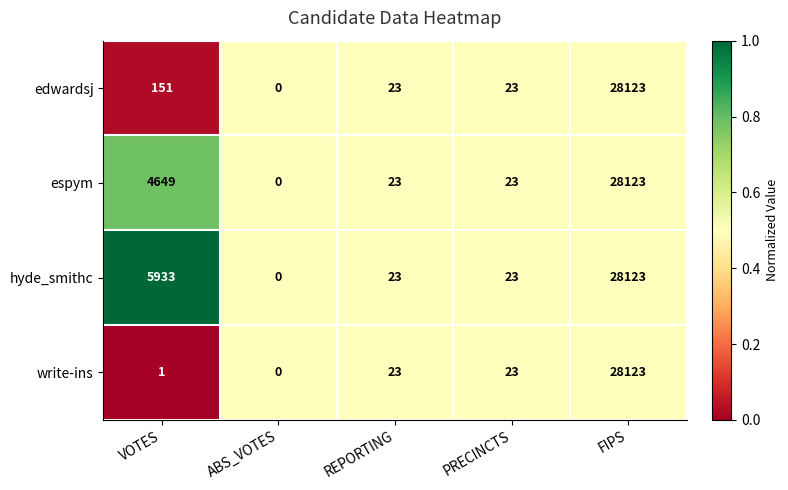

Which series changed the most between VOTES and REPORTING?

hyde_smithc